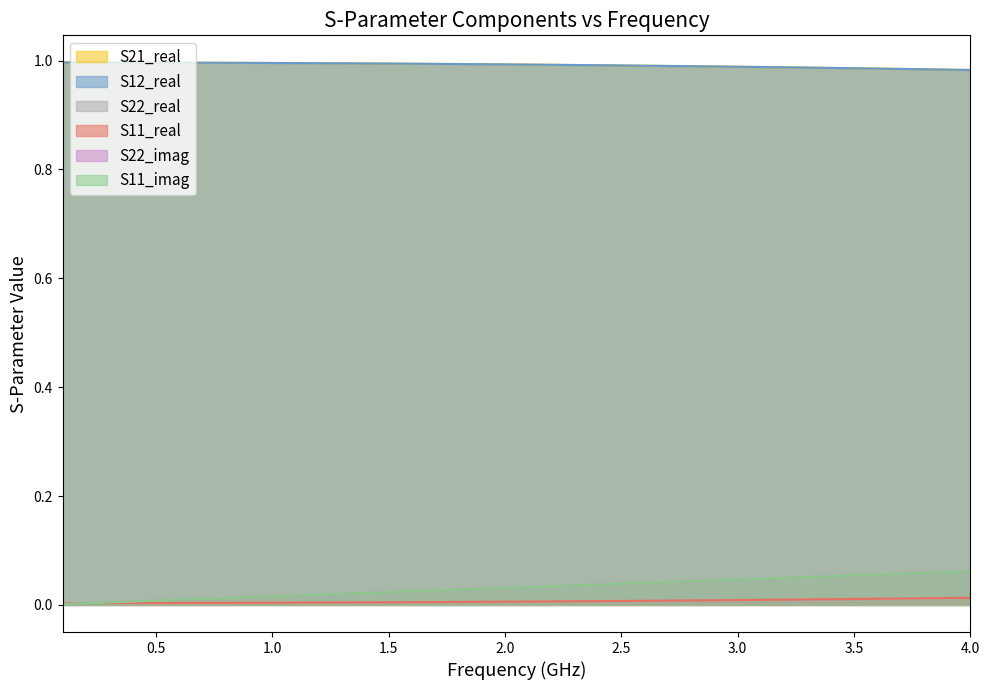

The value of S11_real at 2.5 is 0.0. True or false?

False